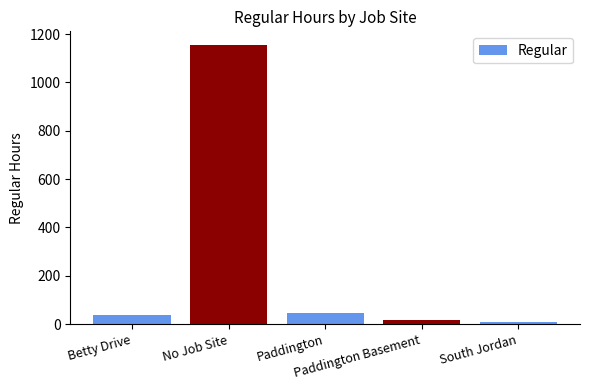

What is the minimum value shown in the chart?

7.2